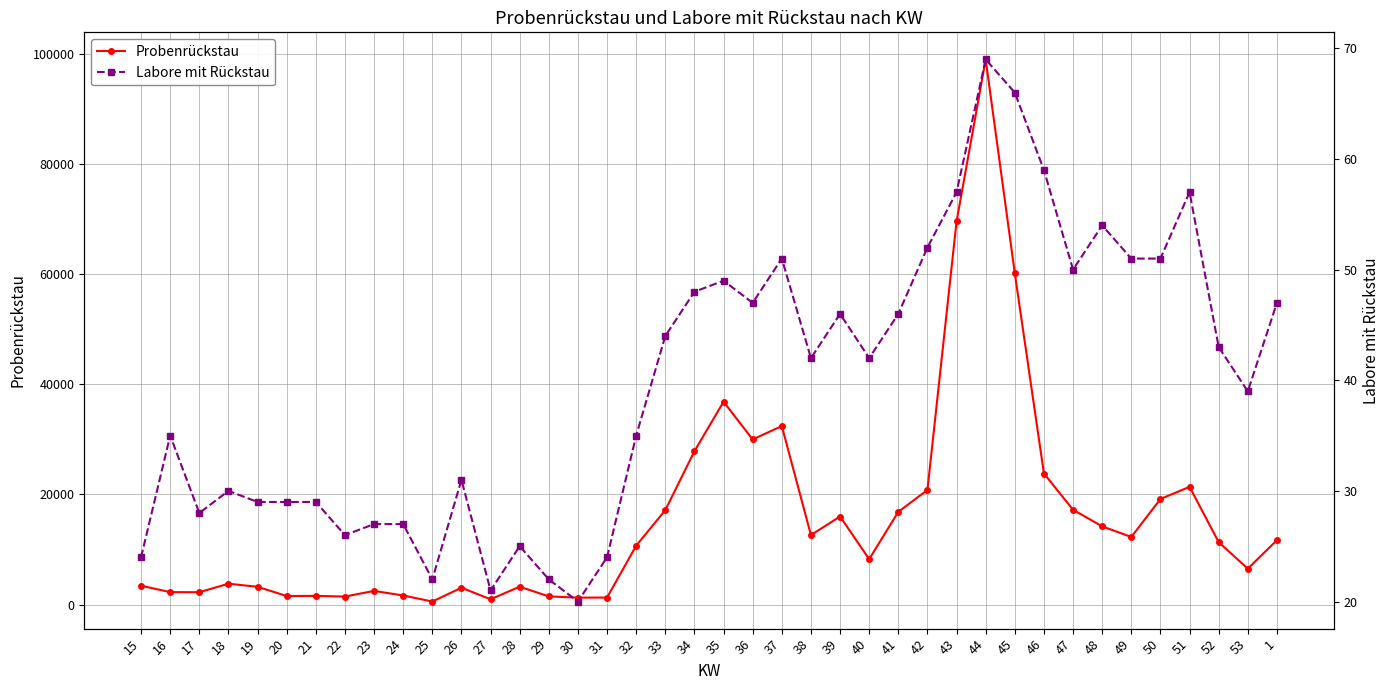

Reading left to right, what are all the values shown in this chart?

Probenrückstau: 15=3423	16=2259	17=2243	18=3790	19=3224	20=1552	21=1578	22=1454	23=2478	24=1646	25=553	26=3056	27=960	28=3242	29=1483	30=1256	31=1274	32=10693	33=17143	34=27828	35=36812	36=29964	37=32397	38=12617	39=15983	40=8245	41=16829	42=20799	43=69524	44=98931	45=60113	46=23780	47=17207	48=14191	49=12267	50=19159	51=21364	52=11321	53=6507	1=11691
Labore mit Rückstau: 15=24	16=35	17=28	18=30	19=29	20=29	21=29	22=26	23=27	24=27	25=22	26=31	27=21	28=25	29=22	30=20	31=24	32=35	33=44	34=48	35=49	36=47	37=51	38=42	39=46	40=42	41=46	42=52	43=57	44=69	45=66	46=59	47=50	48=54	49=51	50=51	51=57	52=43	53=39	1=47